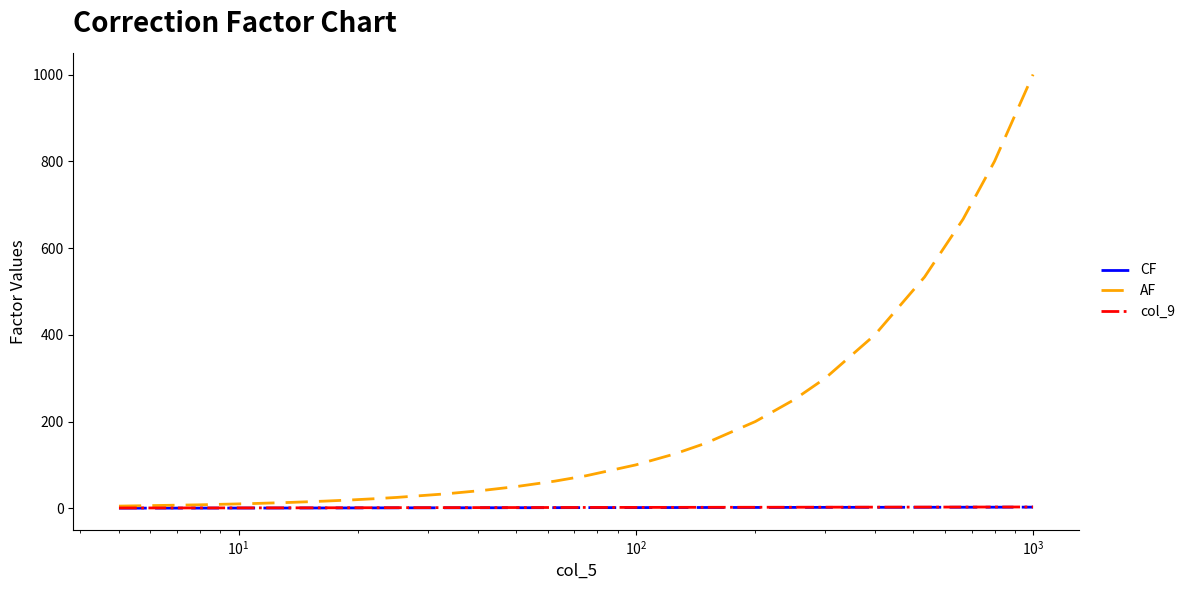

What is the maximum value shown in the chart?

1000.0